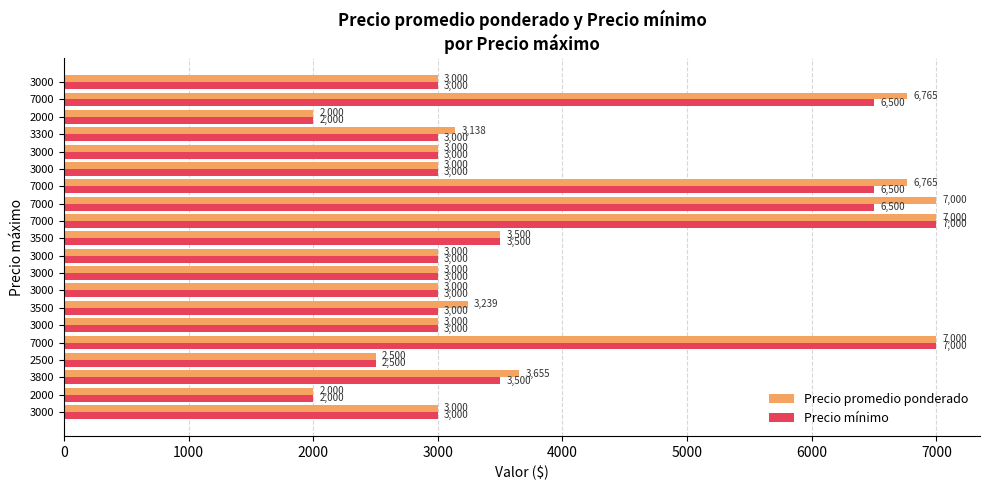

What are all the series names shown in the legend?

Precio promedio ponderado, Precio mínimo